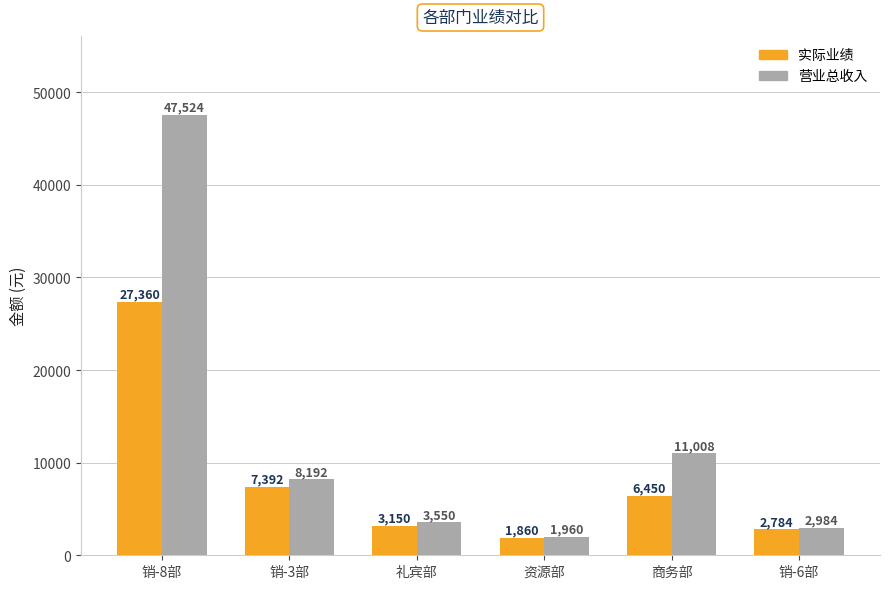

At how many categories does at least one series exceed 40283?

1